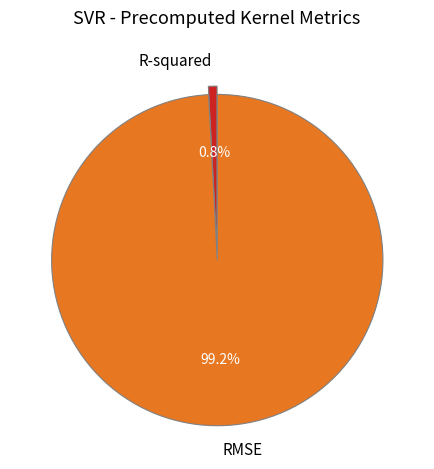

How many slices are in this pie chart?

2